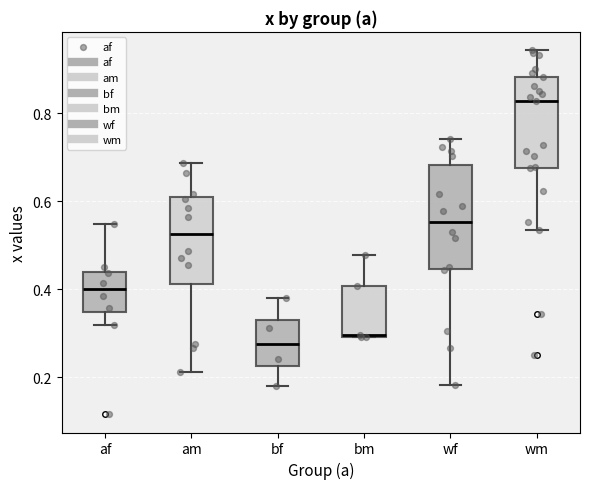

Reading left to right, transcribe this box plot: for each box, give where its median line is, the range the box spans, and where its two whiskers end, as read against the y-axis. The values are not printed on the chart, so give them approximately, as read against the axis.

af: median 0.40, box 0.34 to 0.44, whiskers 0.32 to 0.54
am: median 0.52, box 0.42 to 0.60, whiskers 0.22 to 0.68
bf: median 0.28, box 0.22 to 0.32, whiskers 0.18 to 0.38
bm: median 0.30, box 0.30 to 0.40, whiskers 0.30 to 0.48
wf: median 0.56, box 0.44 to 0.68, whiskers 0.18 to 0.74
wm: median 0.82, box 0.68 to 0.88, whiskers 0.54 to 0.94